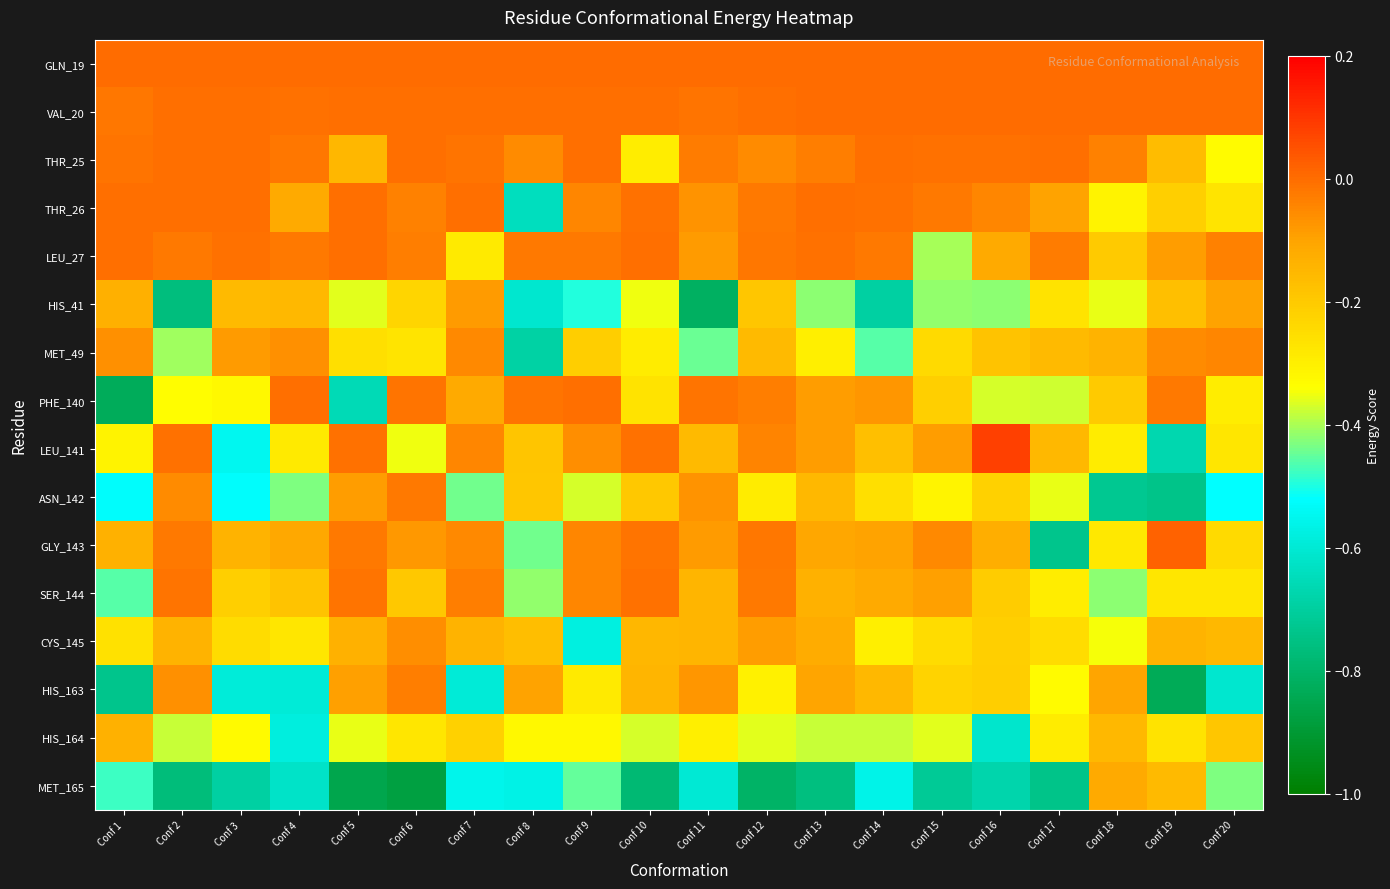

Which label corresponds to the largest value in the chart?

Conf 16